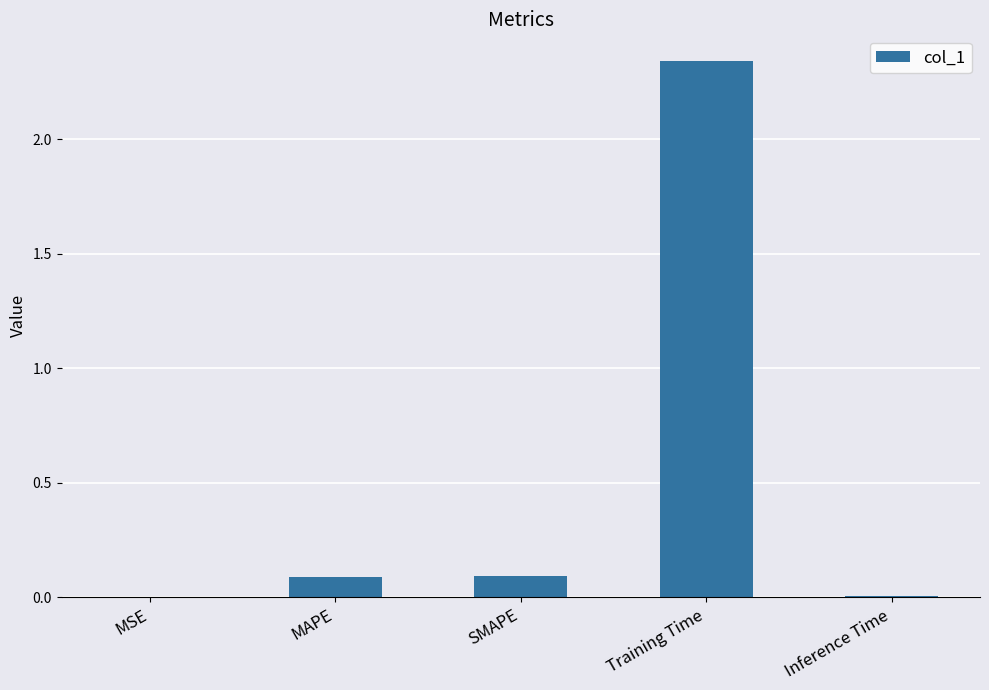

Is it true that the value at Inference Time is 0.0?

True